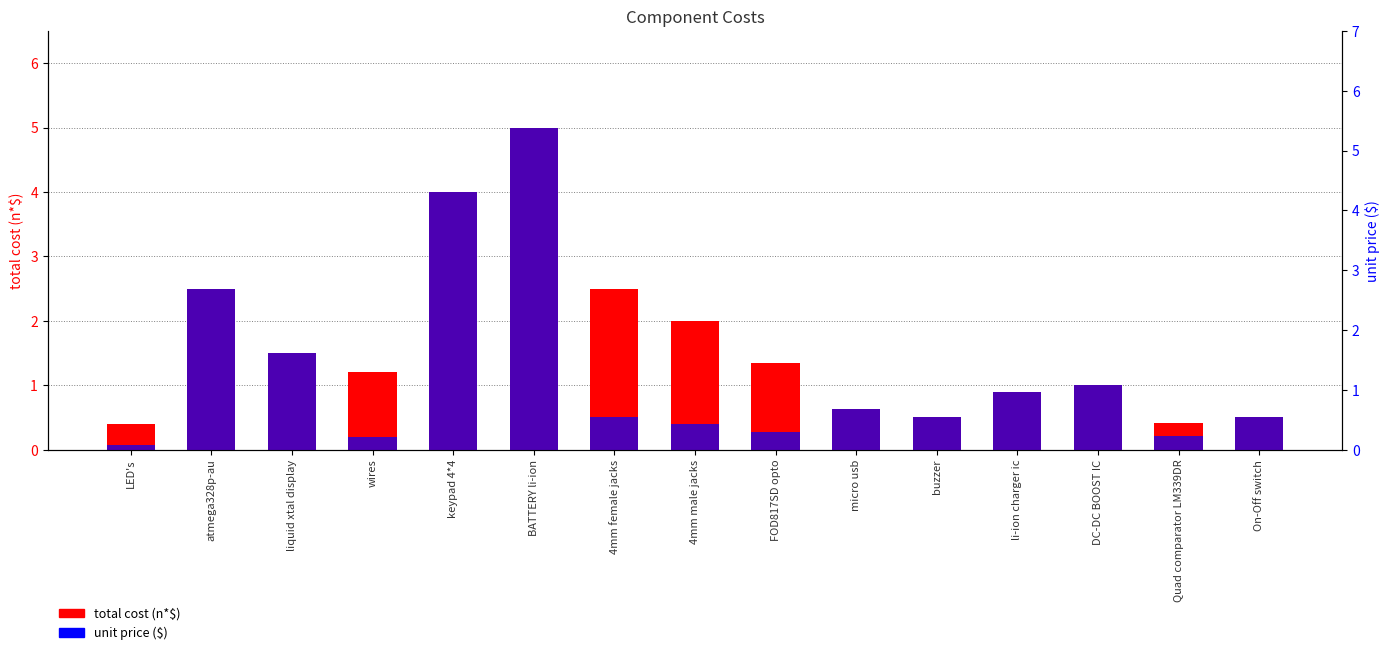

At which label is unit price ($) closest to 2?

atmega328p-au